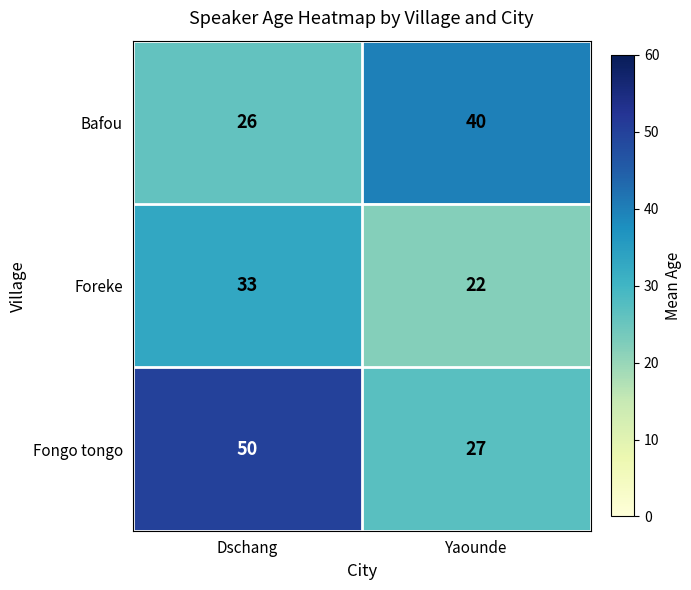

What is the approximate value of Foreke at Dschang, to the nearest 10?

30